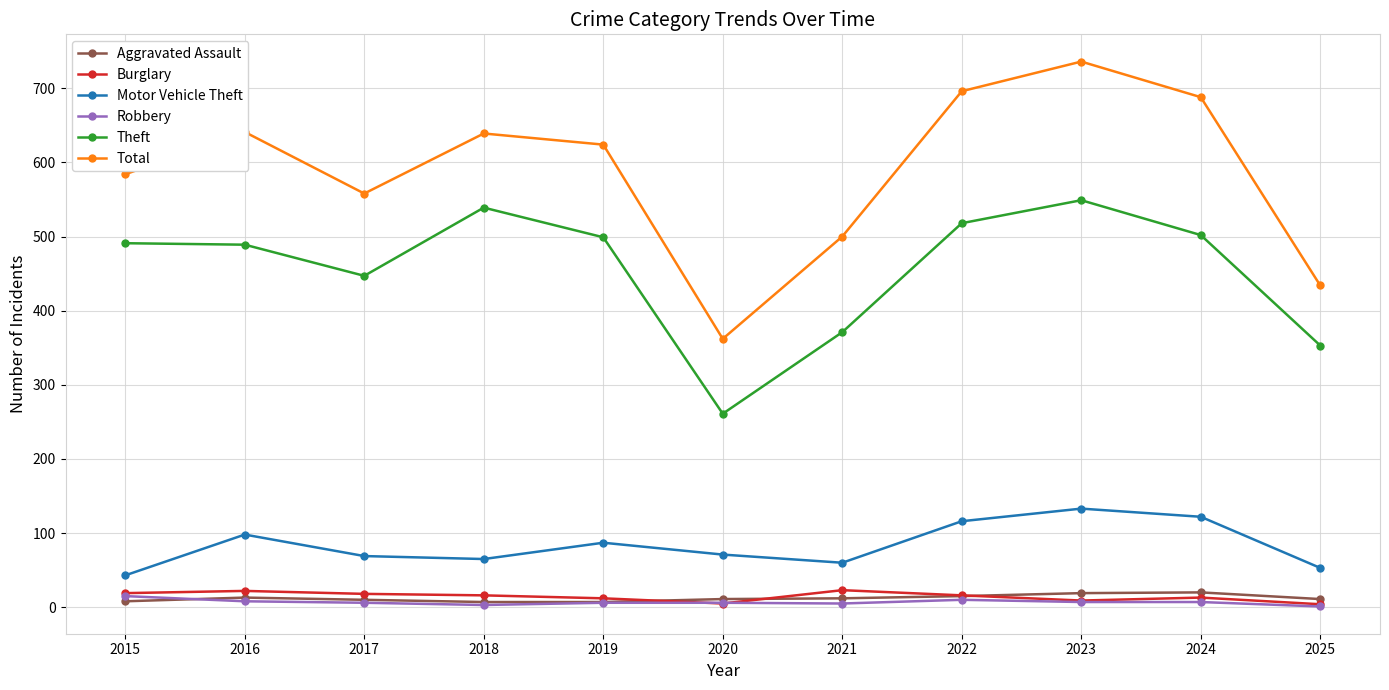

How many data points does each series have?

11